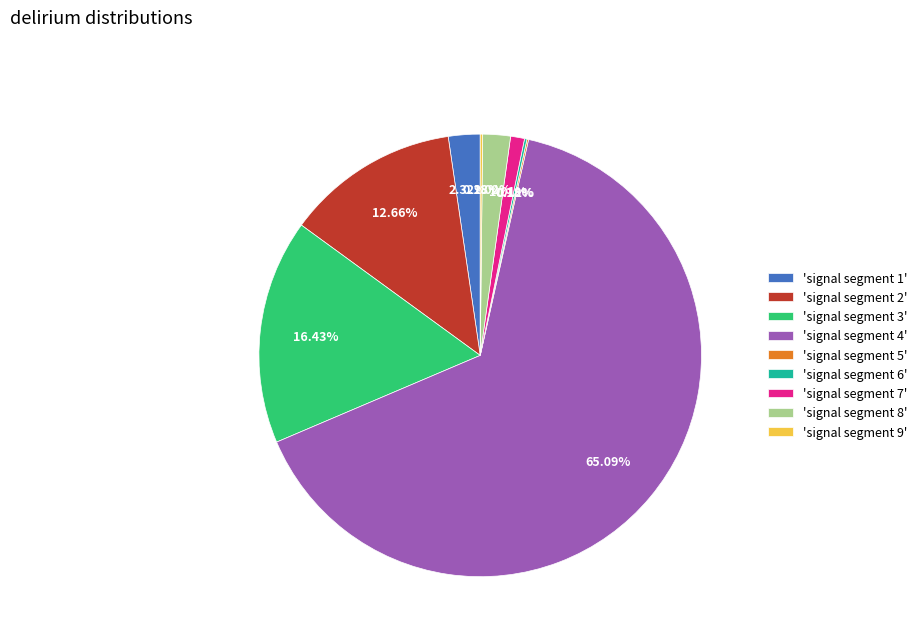

What is the majority slice?

'signal segment 4'